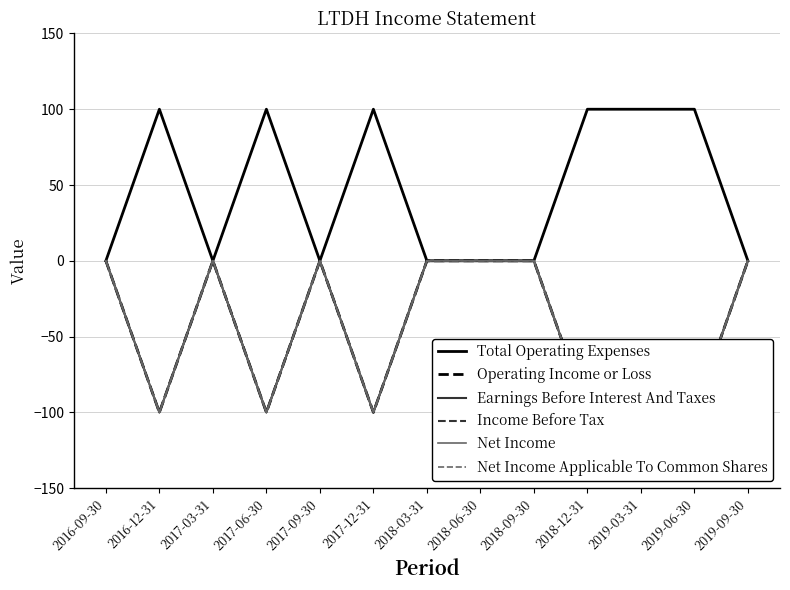

What is the total value across all series at 2017-06-30?

-400